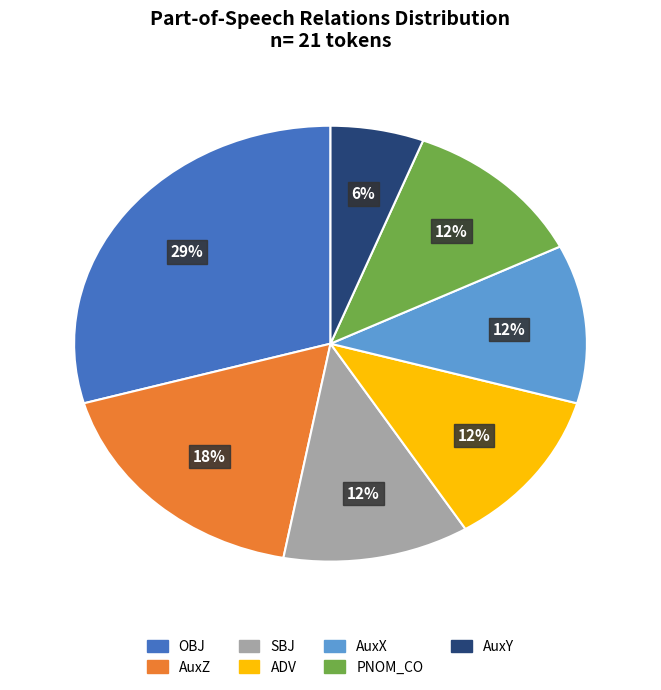

To the nearest percent, what is the average slice percentage?

14%